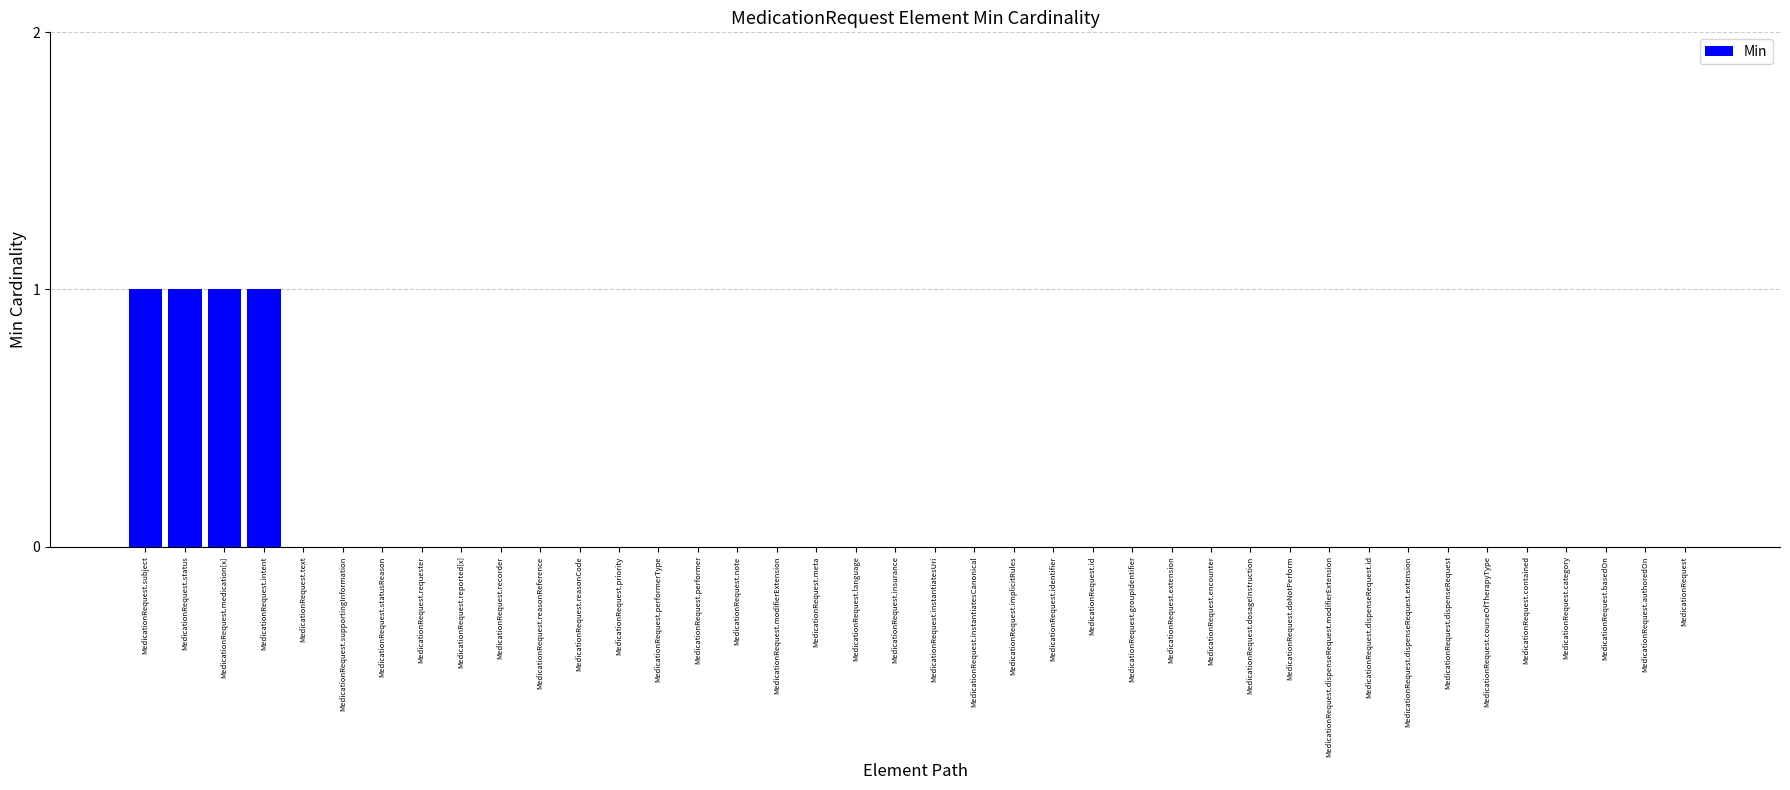

How many categories are shown in the chart?

40